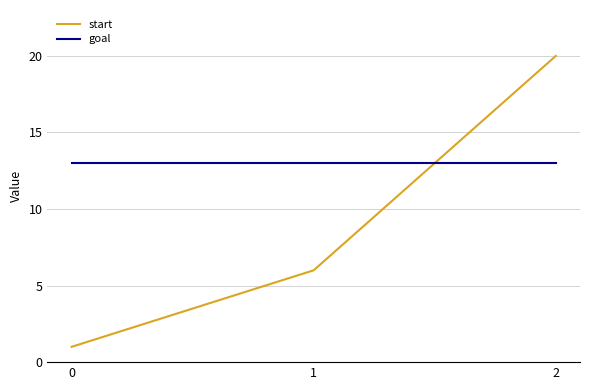

What are all the series names shown in the legend?

start, goal